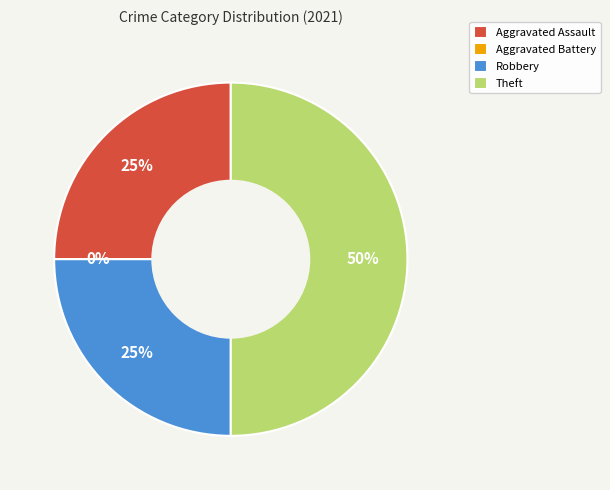

Rank the categories by value from lowest to highest.

Aggravated Battery, Aggravated Assault, Robbery, Theft